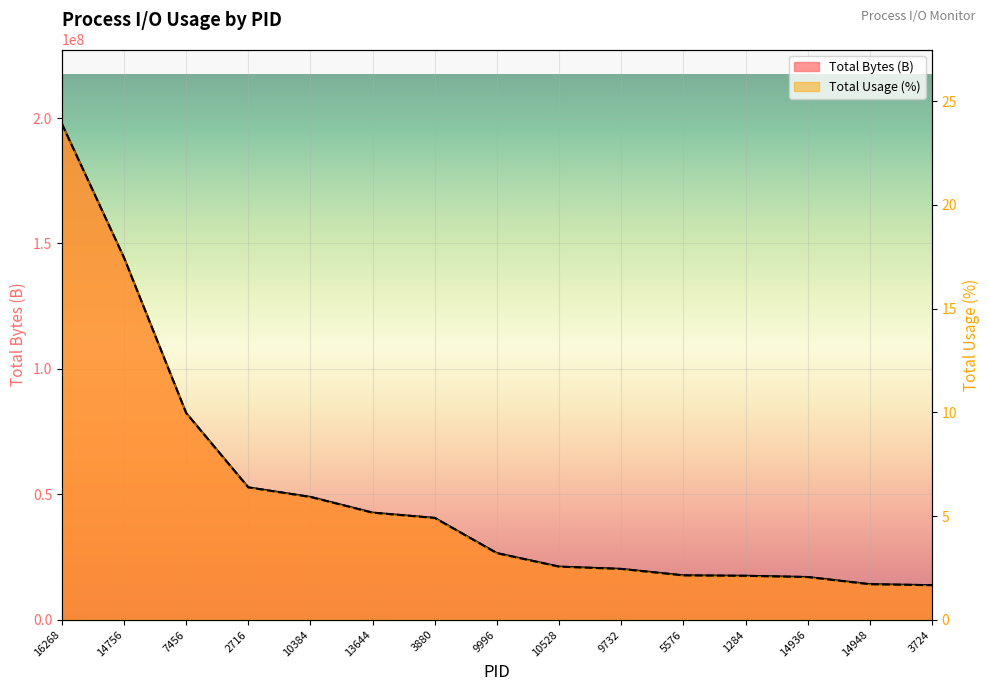

Reading right to left, list all the values displayed in this chart.

Total Bytes (B): 13766143.0	14155774.0	17015500.0	17505279.0	17676594.0	20251647.0	21166898.0	26536652.0	40579890.0	42684825.0	48947711.0	52755148.0	82398016.0	144305868.0	197667839.0
Total Usage of I/O in 100%: 1.7	1.7	2.1	2.1	2.1	2.4	2.6	3.2	4.9	5.2	5.9	6.4	10.0	17.5	23.9